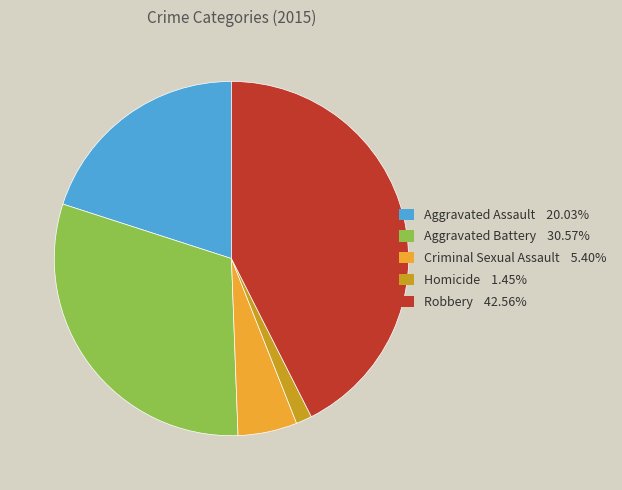

Is there any slice that represents more than half of the pie?

No